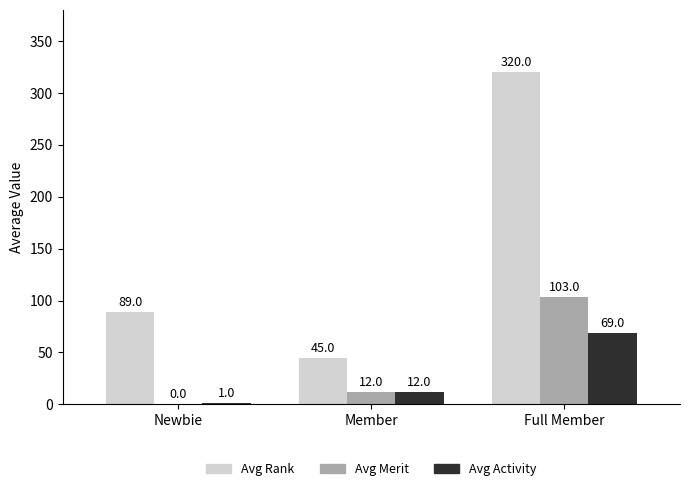

Read the Avg Merit value at Full Member.

103